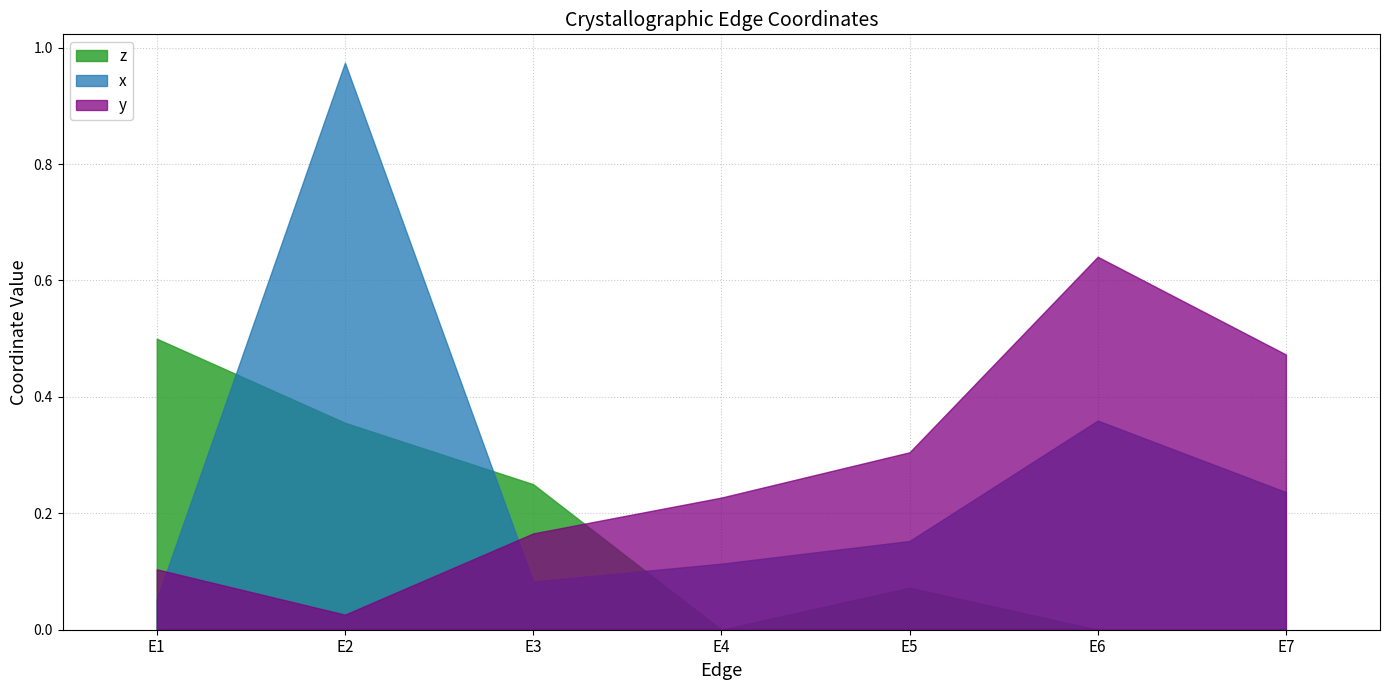

In z, how many points are higher than both neighbors (excluding endpoints)?

1